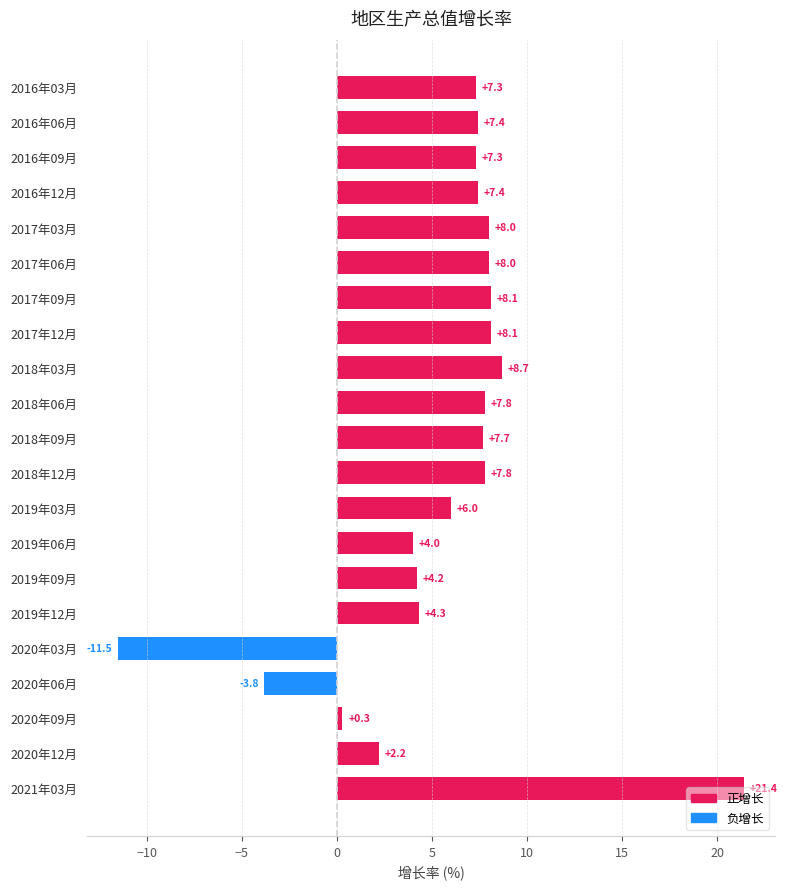

Are the bars grouped side by side (vs. stacked)?

No